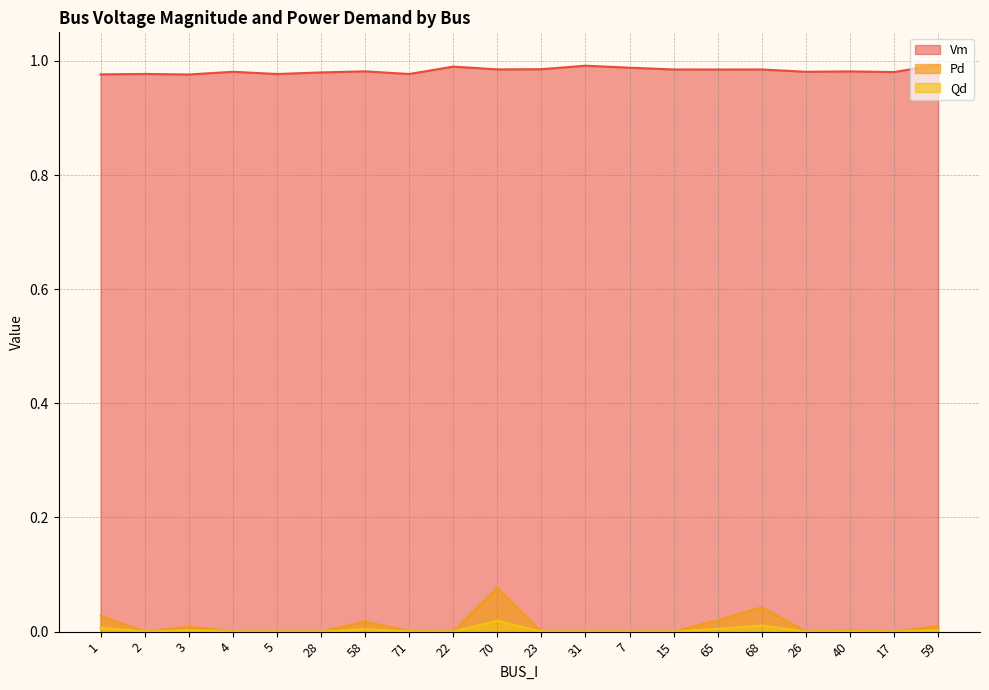

How many values in Pd are above zero?

9